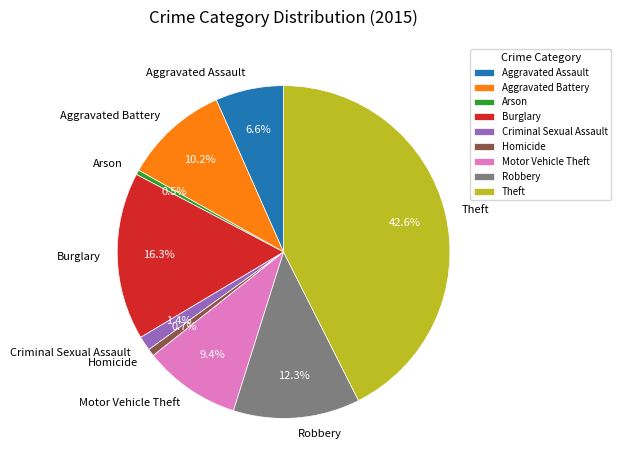

What percentage is the Homicide slice, to the nearest percent?

1%